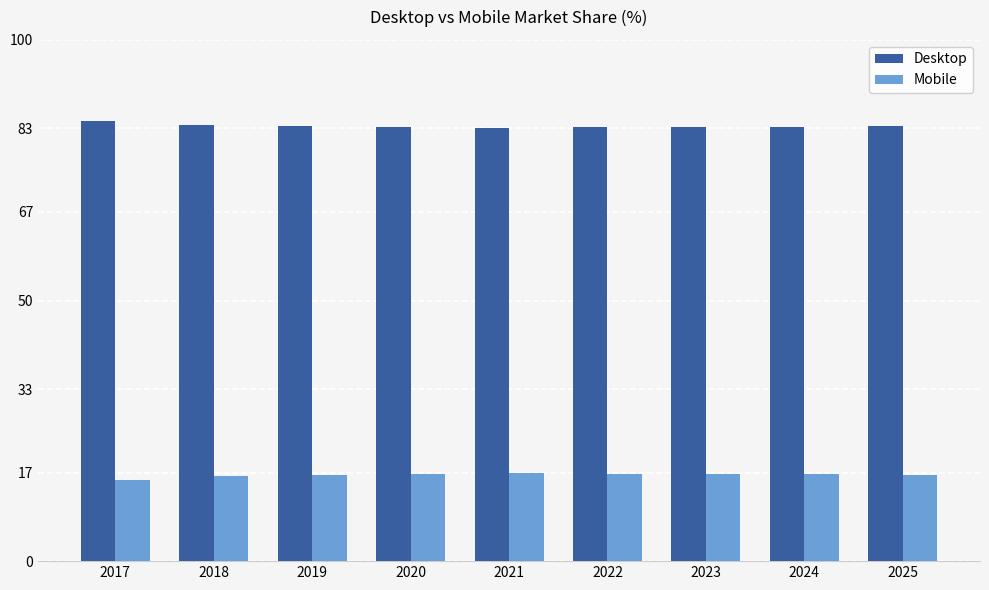

How many bars are there in total?

18